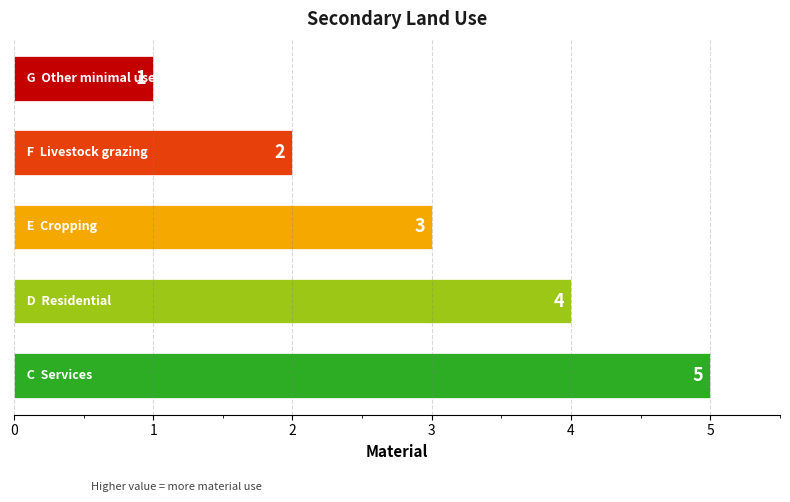

What is the value of the 5th bar from the top?

5